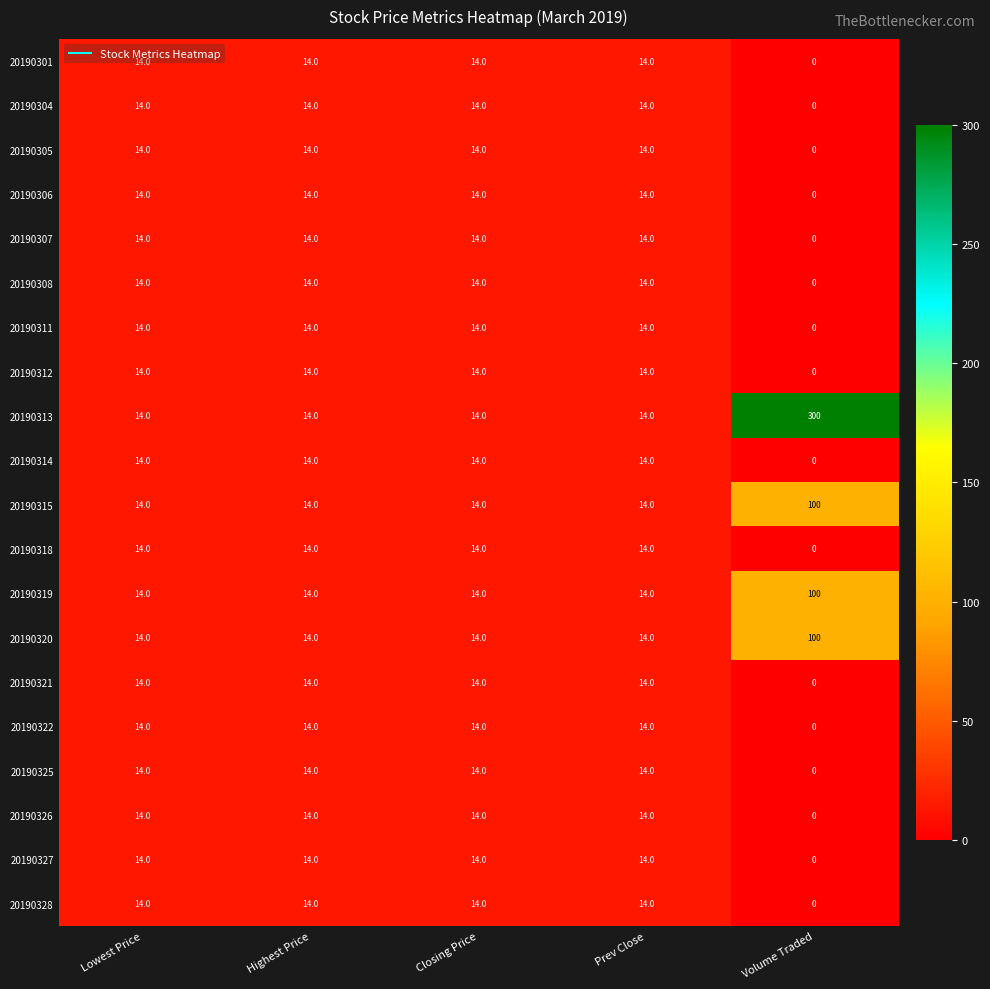

What is the total value across all series at Highest Price?

280